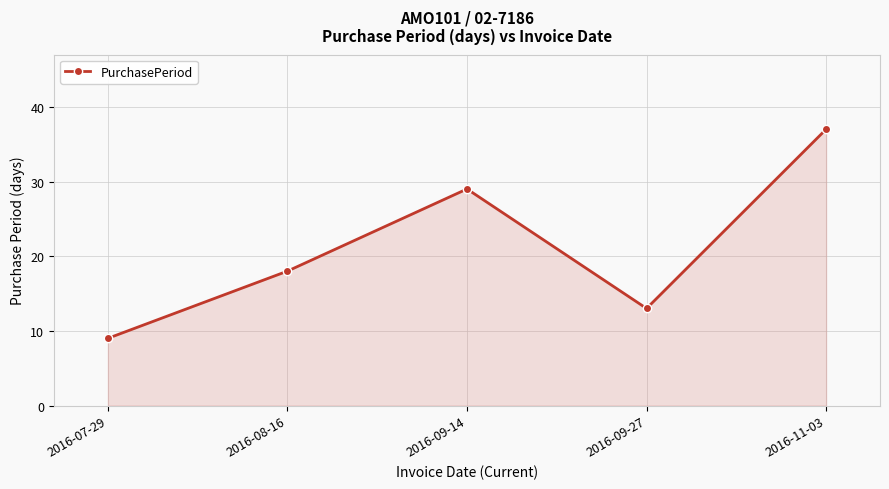

At which category does the data reach its first local valley?

2016-09-27